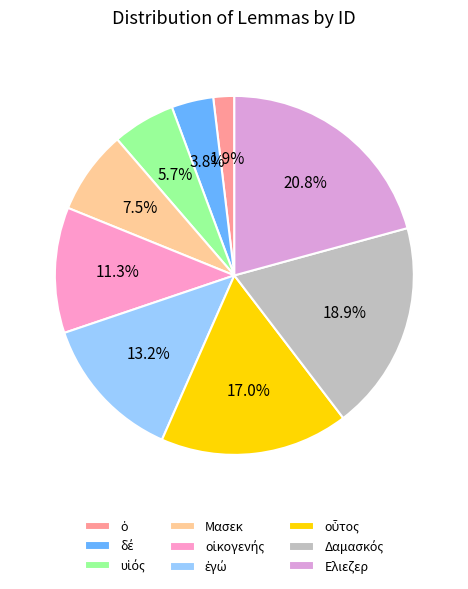

To the nearest percent, what is the difference between the largest and smallest slice percentages?

19%